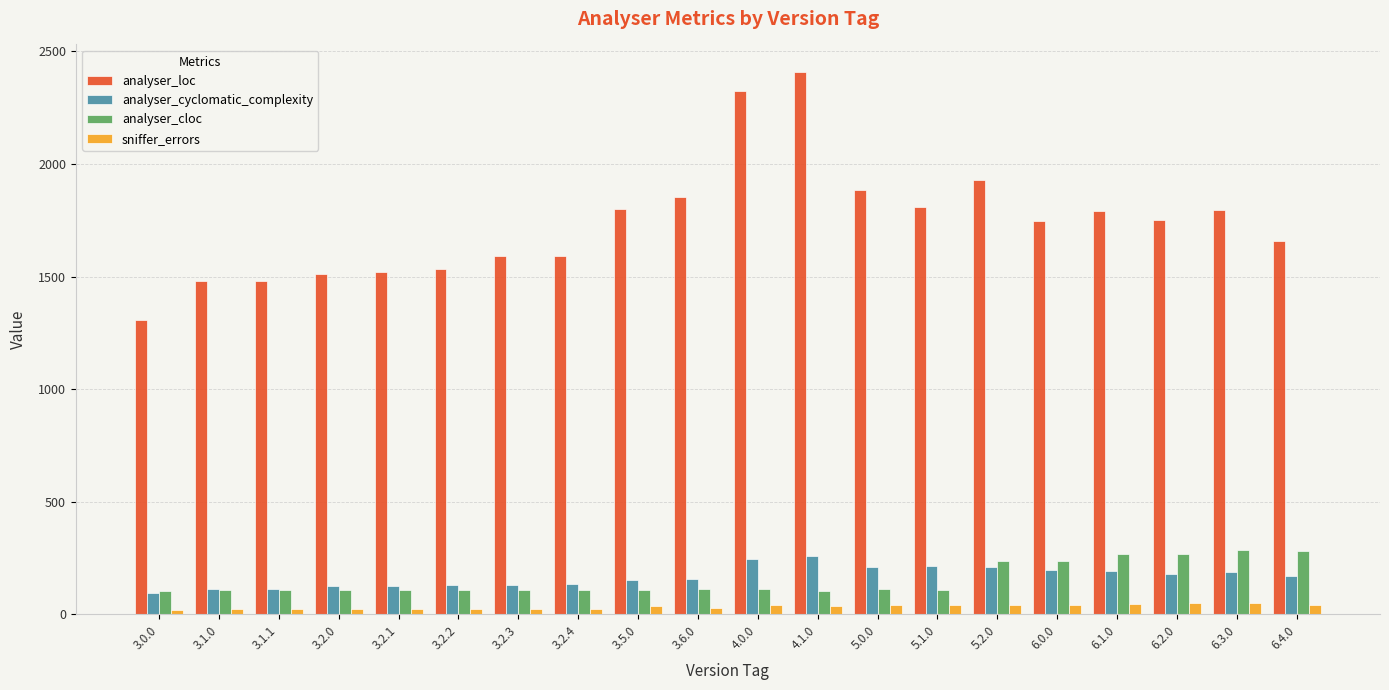

Rank the series by their maximum value, from lowest to highest.

sniffer_errors, analyser_cyclomatic_complexity, analyser_cloc, analyser_loc